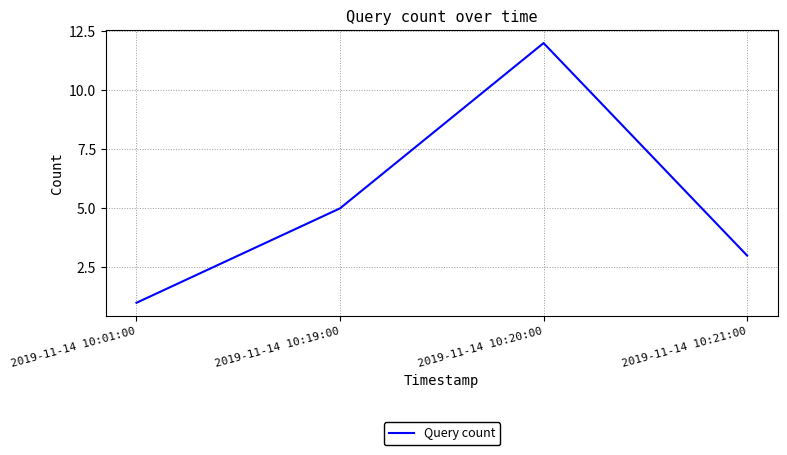

How many values are below 5?

2